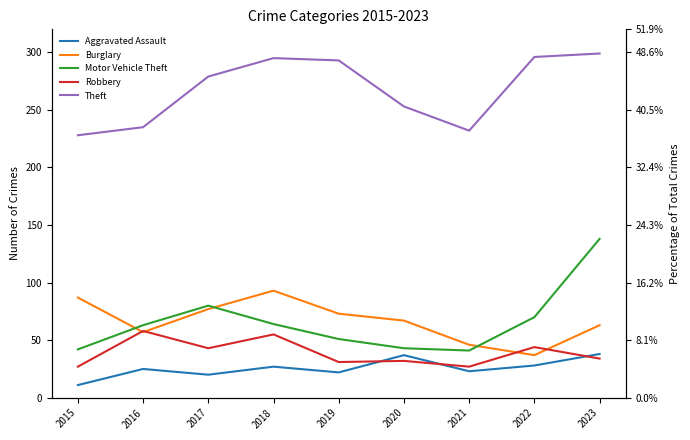

The Theft series shows 111 at 2018. True or false?

False